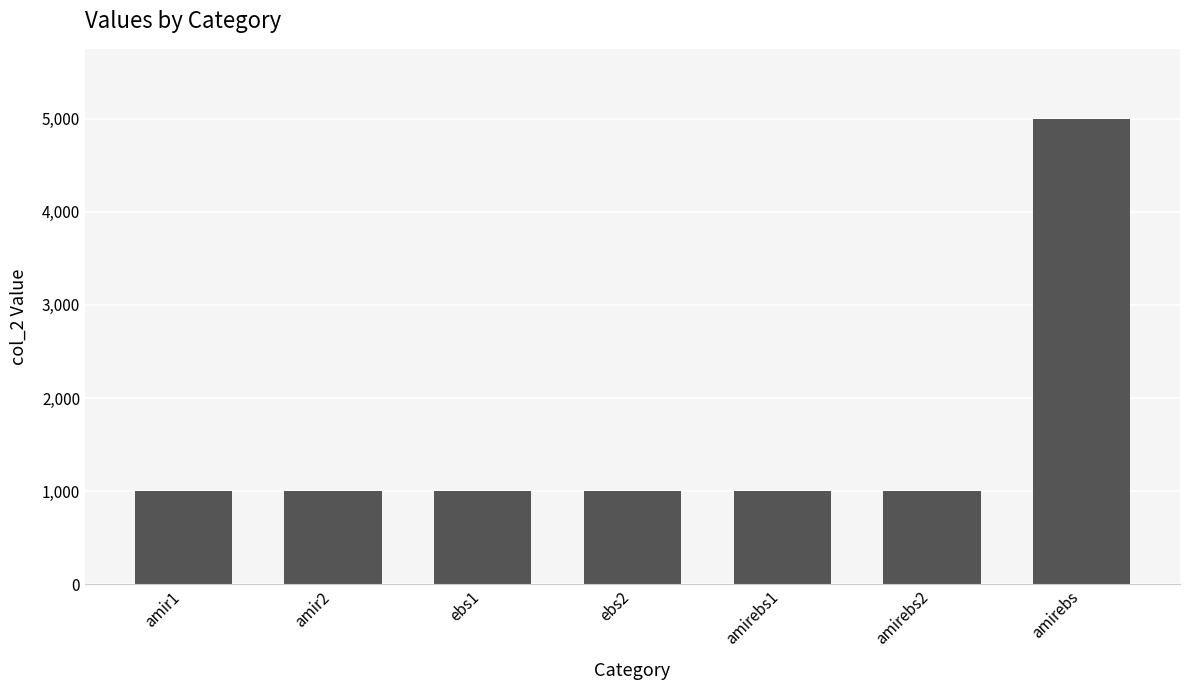

The chart shows a value of 1622 at amirebs2. True or false?

False